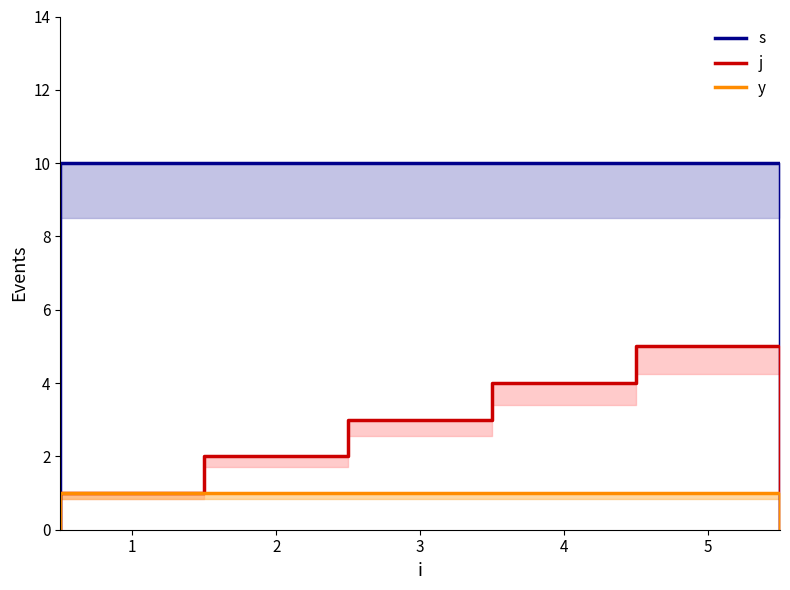

What is the greatest value displayed?

10